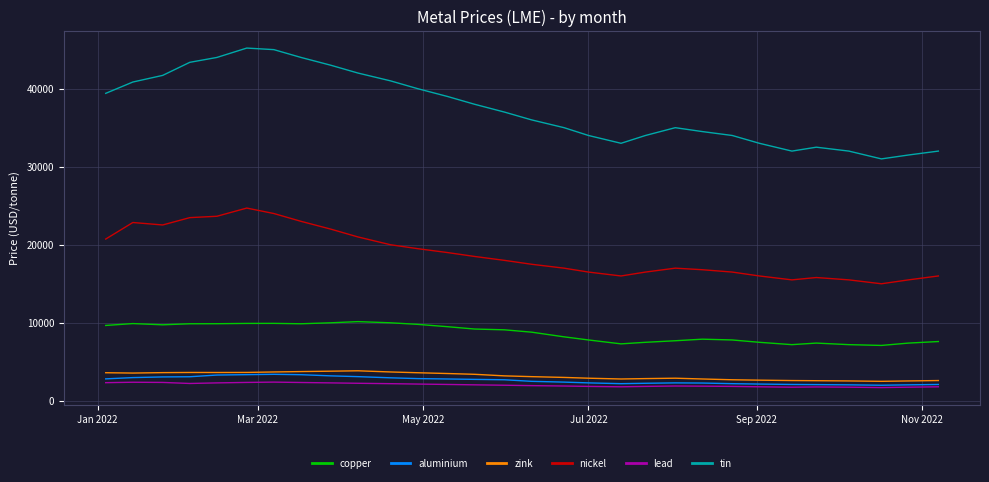

How many distinct data groups are displayed?

6